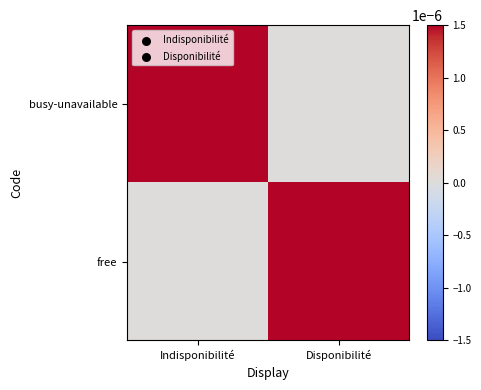

Which series has the widest spread of values?

busy-unavailable